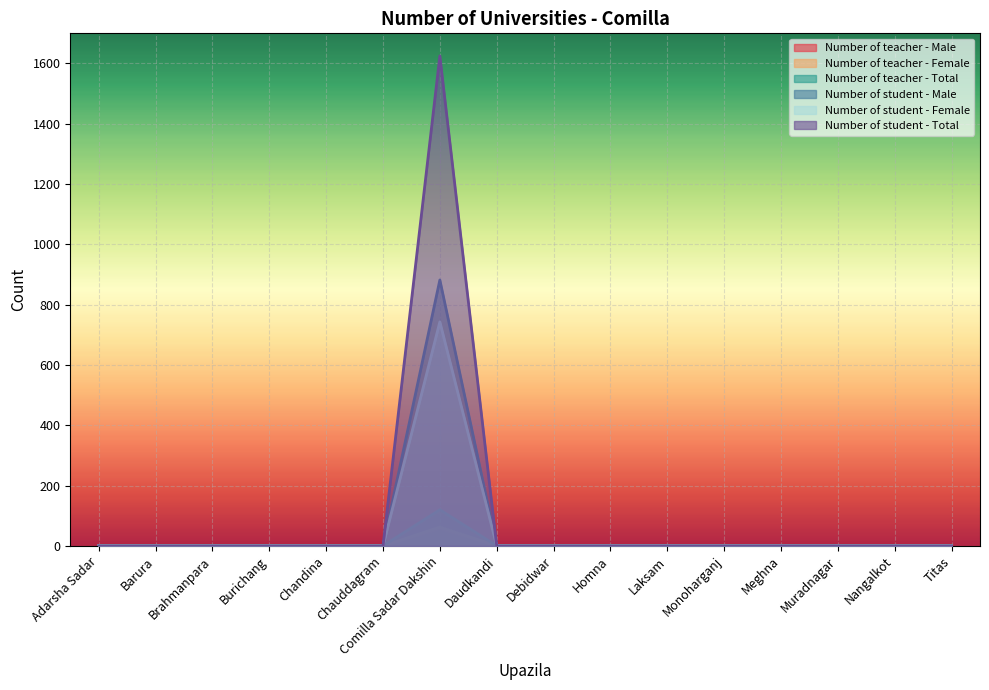

Which has a higher value, Adarsha Sadar or Chandina?

Adarsha Sadar